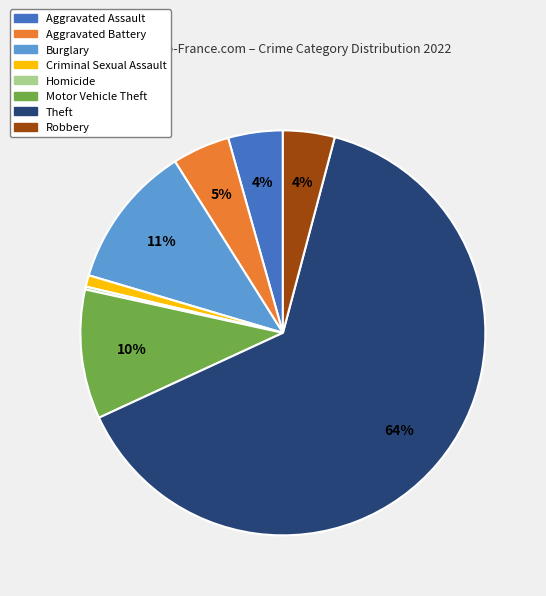

Does any single category account for the majority?

Yes